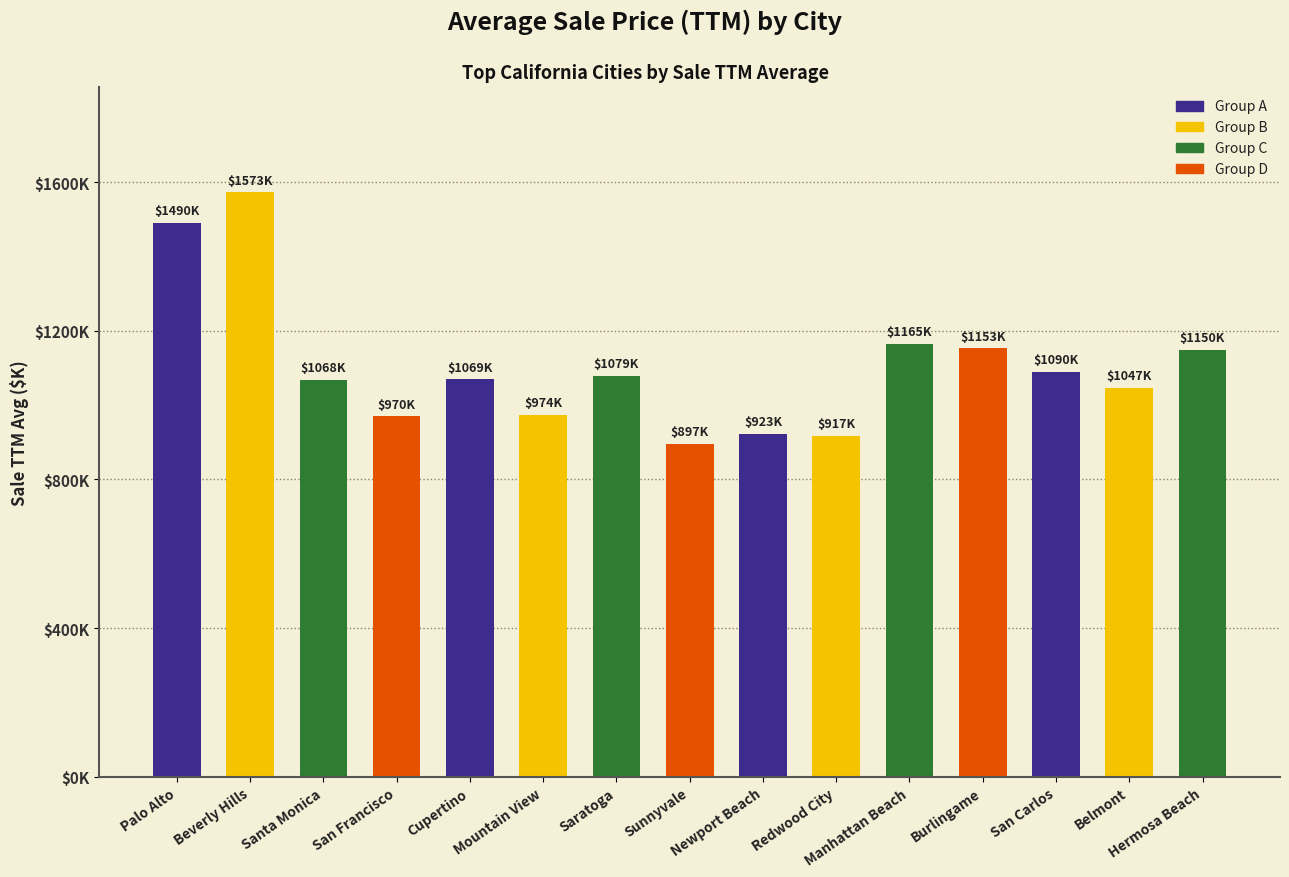

Which category has the lowest value across all series?

Sunnyvale